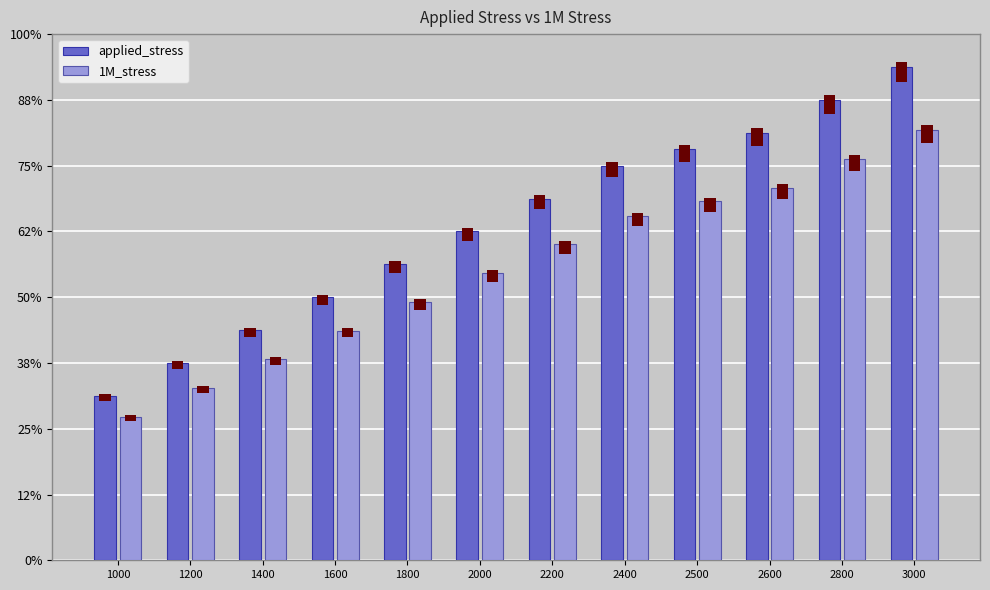

How many values in the applied_stress series are below 2200?

6